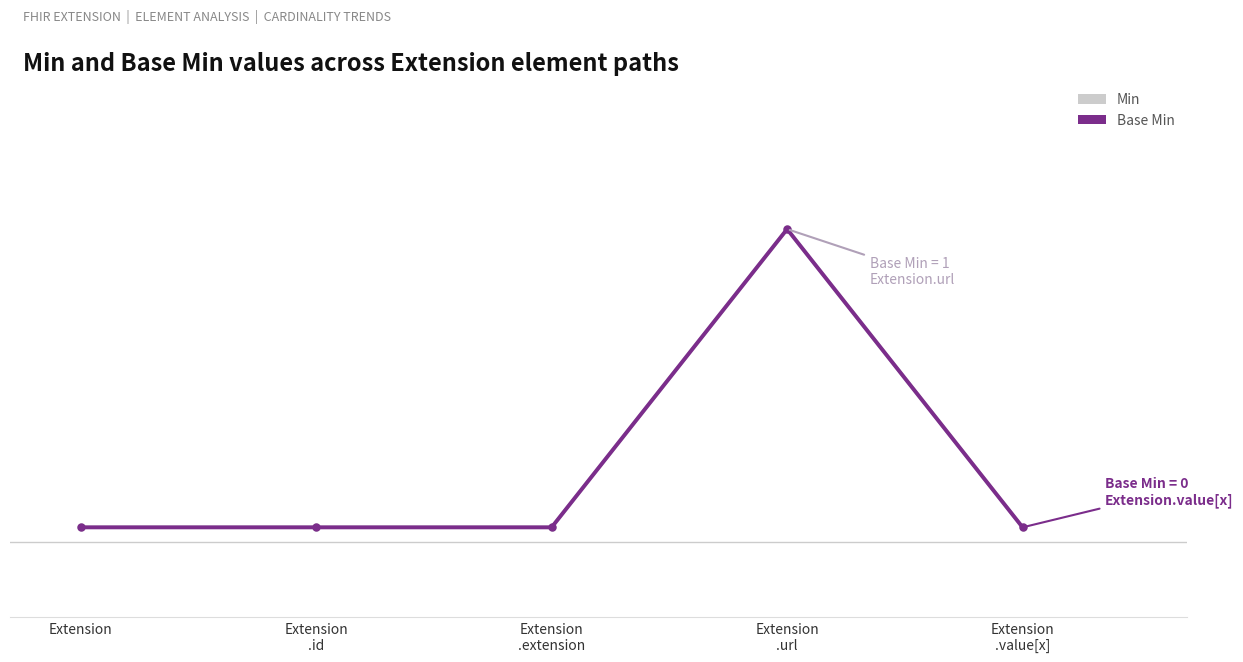

At which category does the chart reach its peak across all series?

Extension
.url